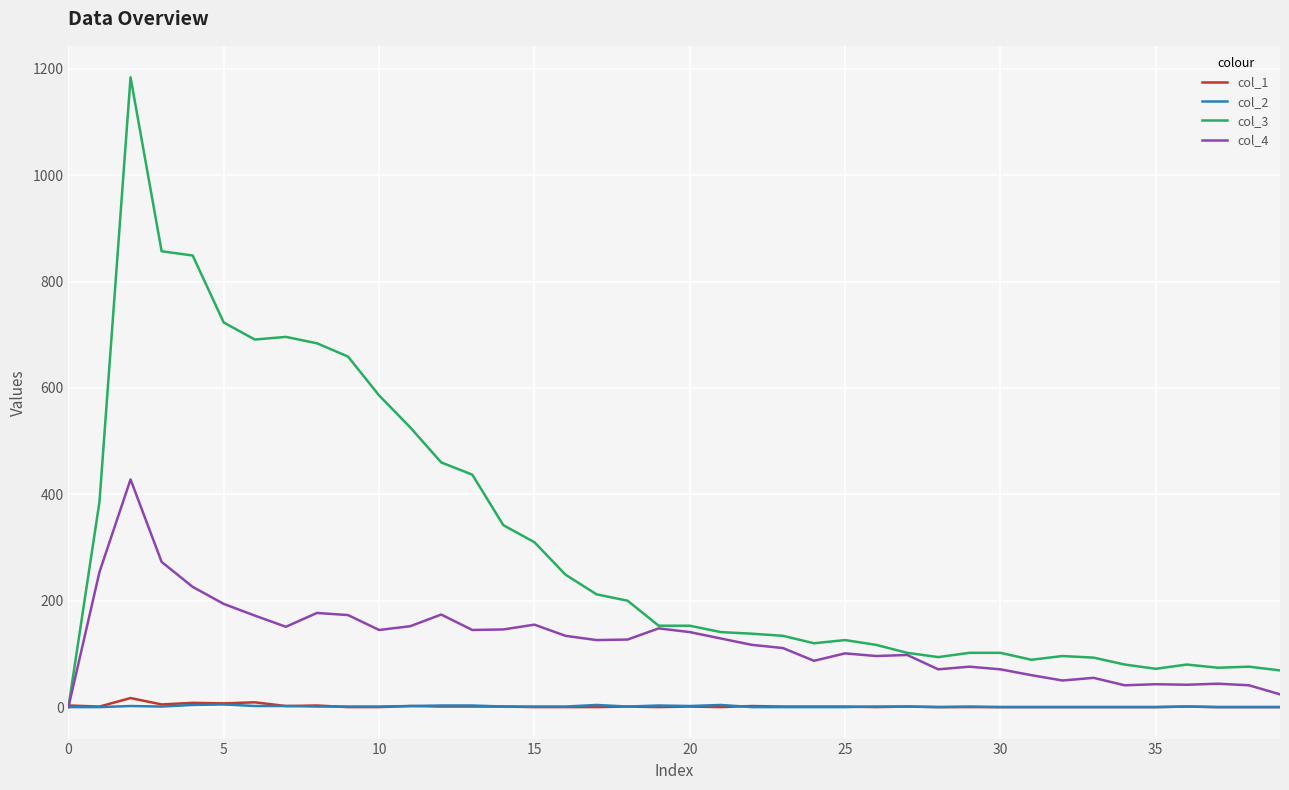

Which series has the largest range (max minus min)?

col_3